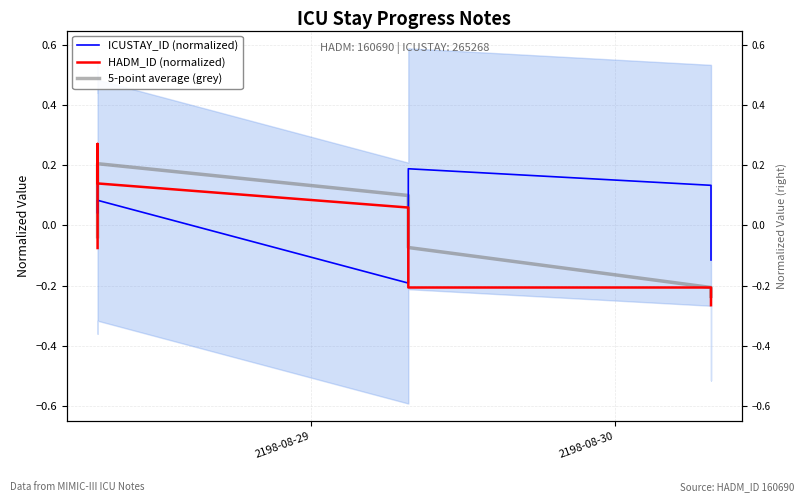

Is the value of ICUSTAY_ID (normalized) at 5 greater than the value of HADM_ID (normalized) at 2198-08-29?

Yes